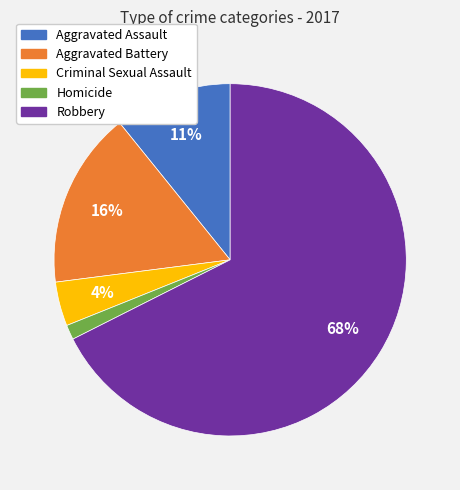

Is Robbery the majority of the pie?

Yes